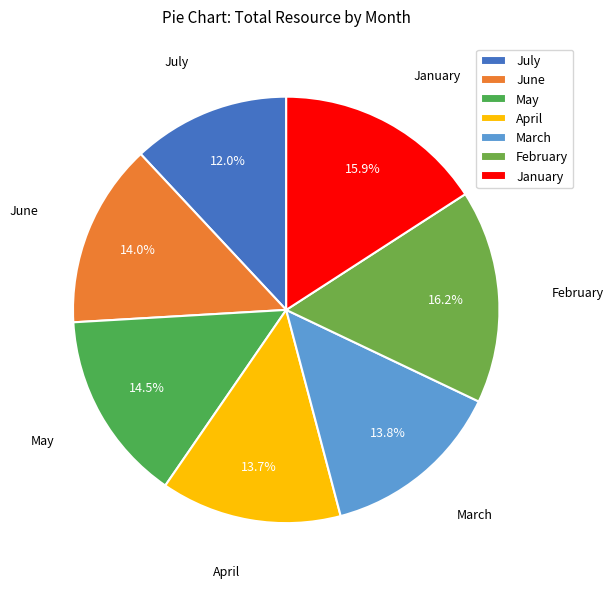

What percentage do February and March together represent?

30.0%